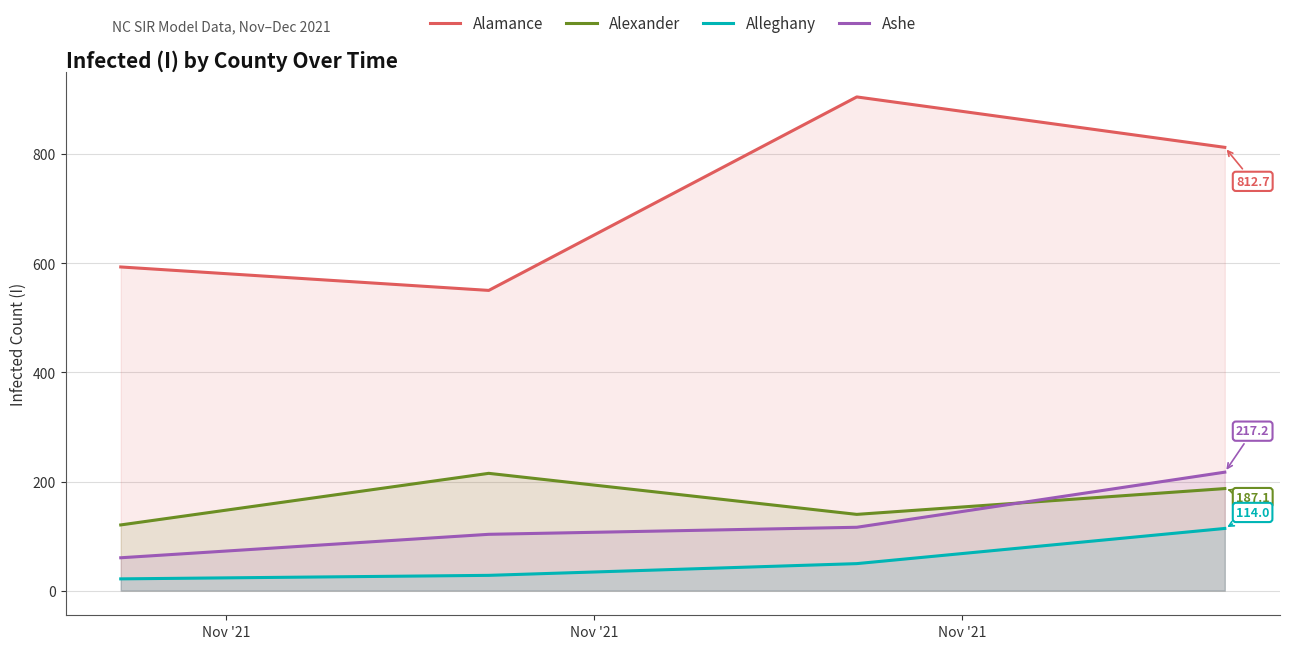

Which series has the widest spread of values?

Alamance